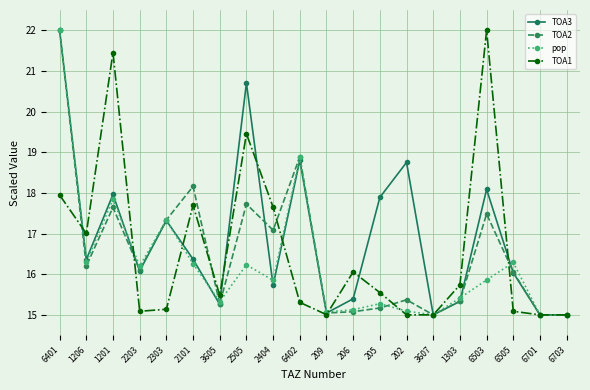

At which label does TOA1 reach its peak?

6503